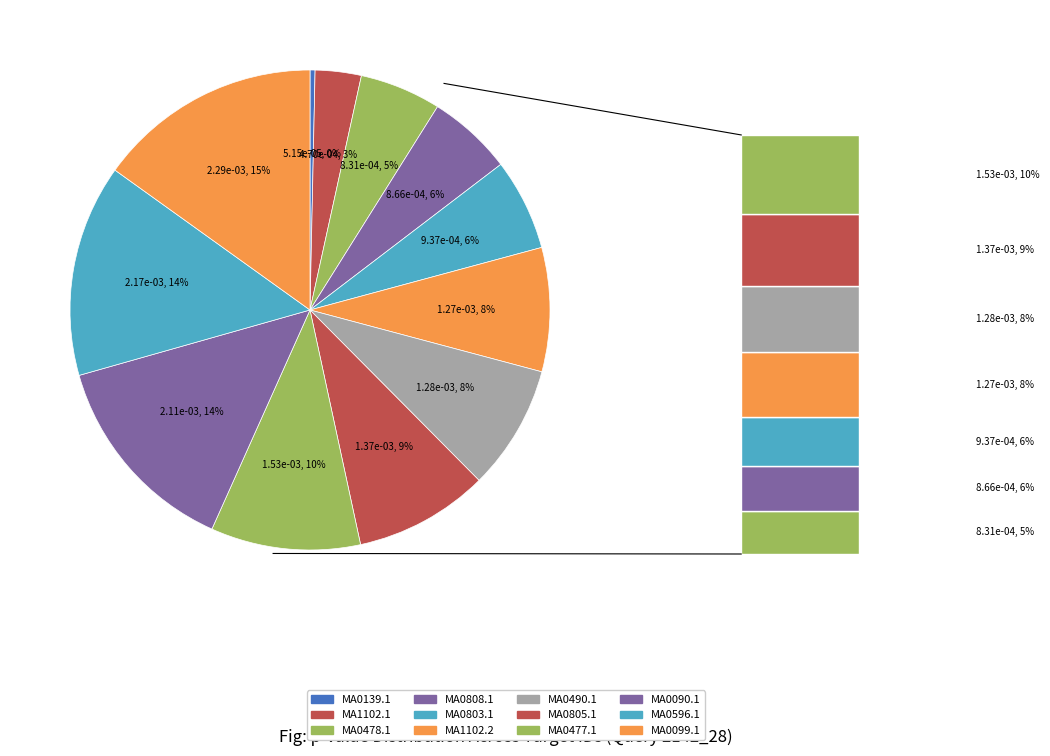

To the nearest percent, what is the average slice percentage?

8%